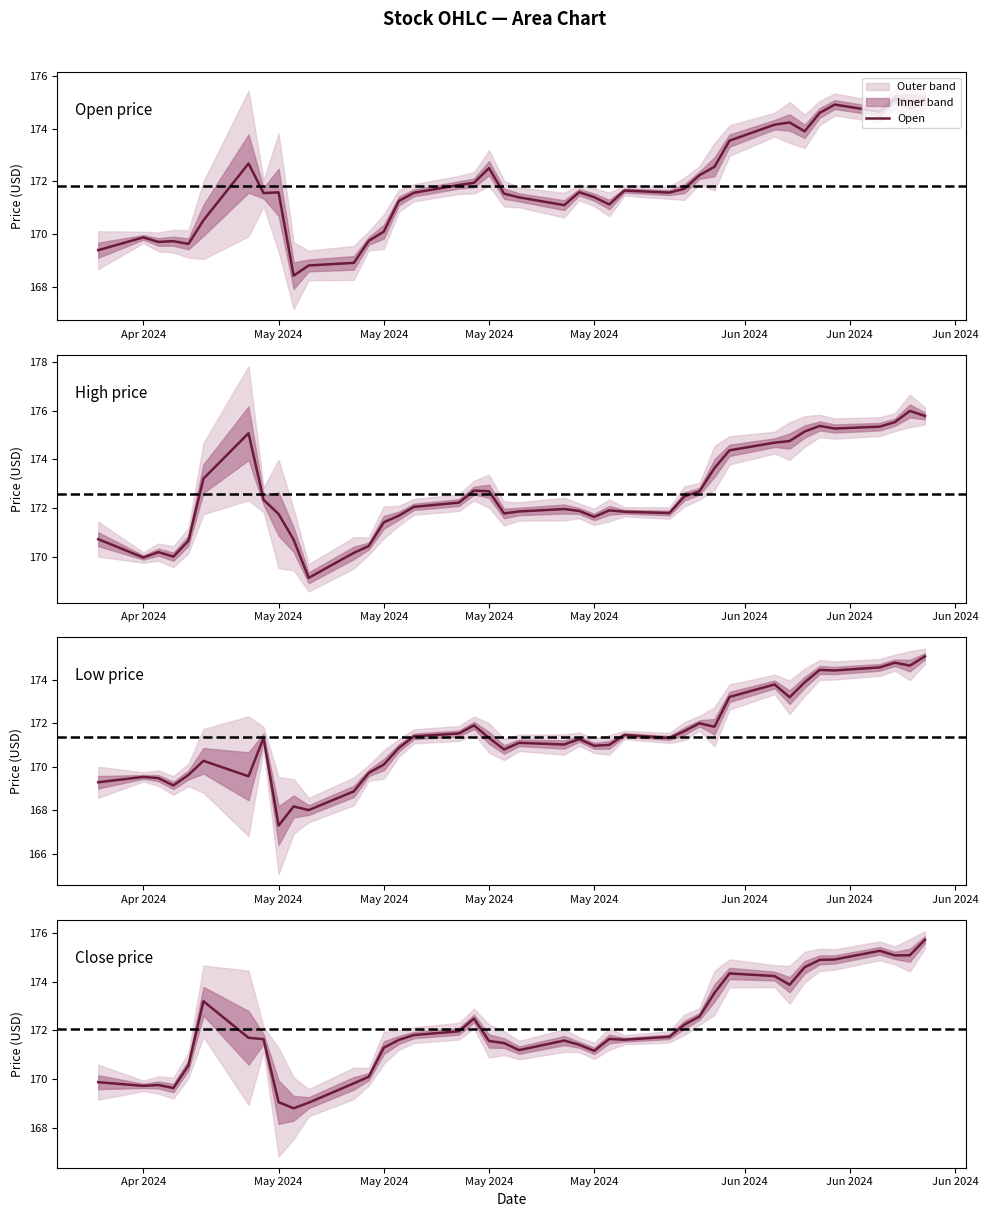

How many lines are shown in the chart?

4